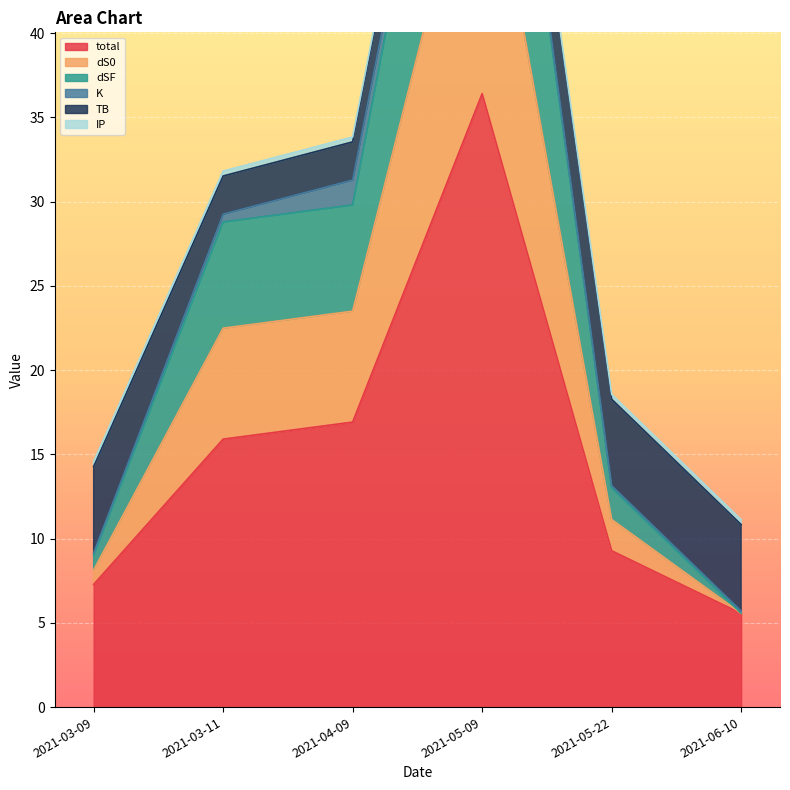

Is it true that total equals 5.6 at 2021-06-10?

True